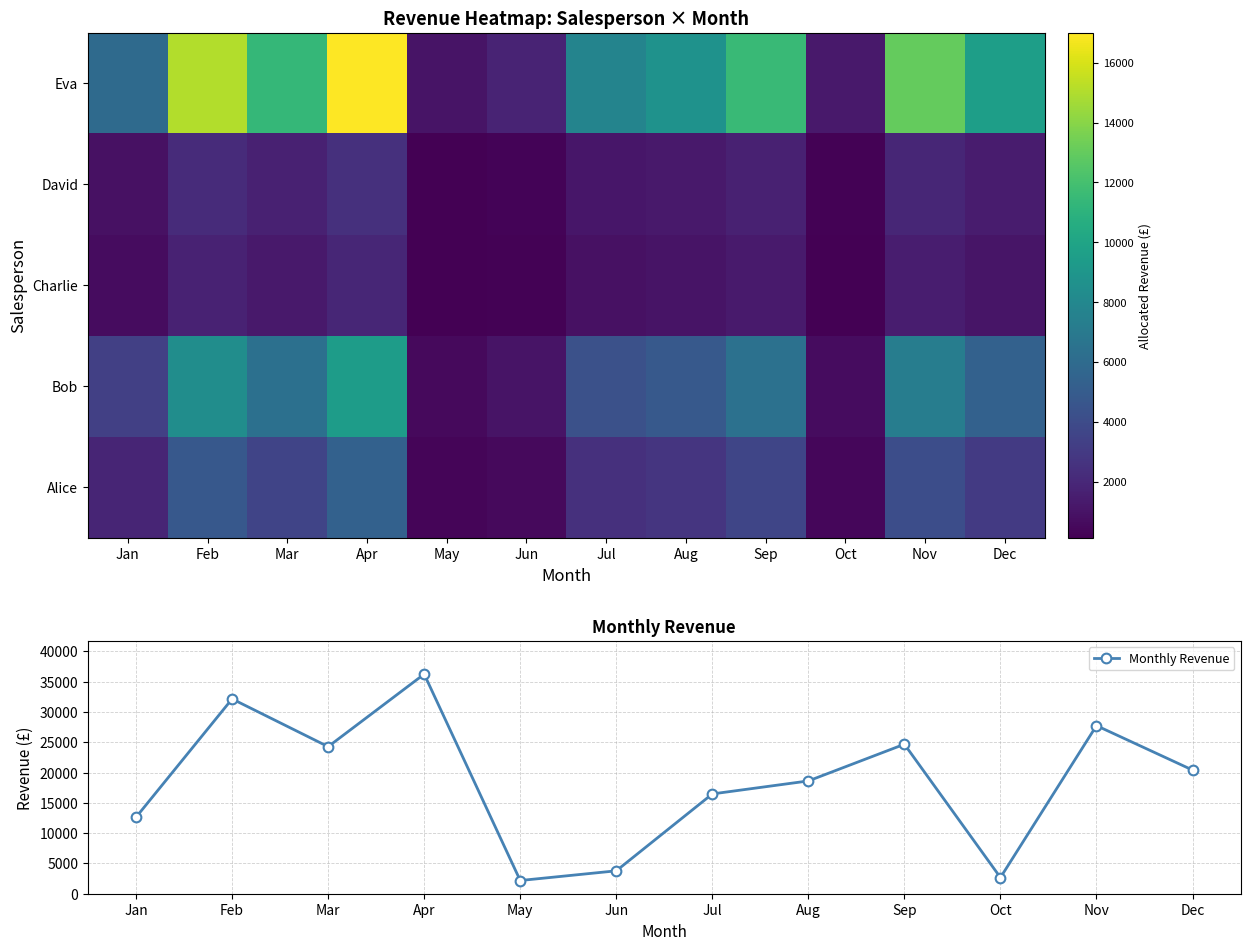

What is the difference between the maximum and minimum values in the Monthly Revenue series?

34064